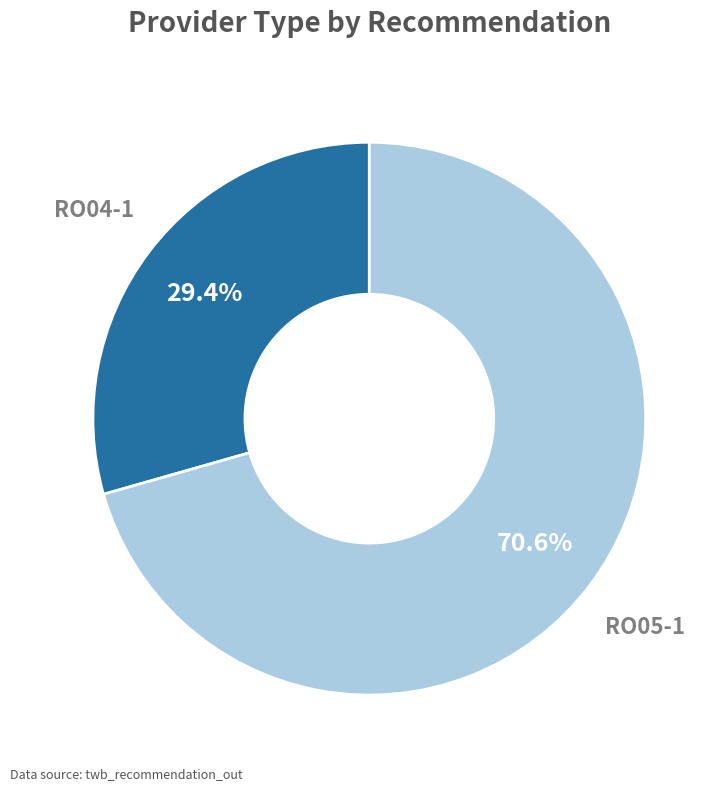

Count the number of slices in the pie.

2